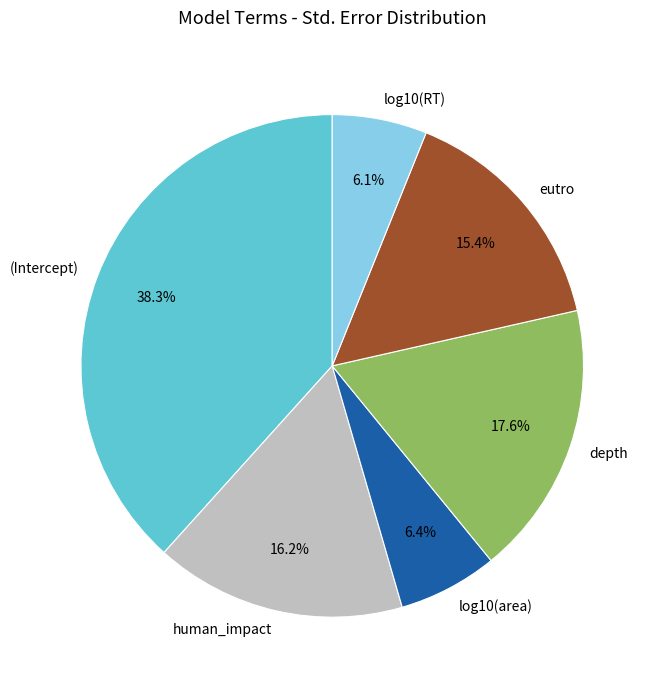

Combined, do depth and (Intercept) account for over 50%?

Yes